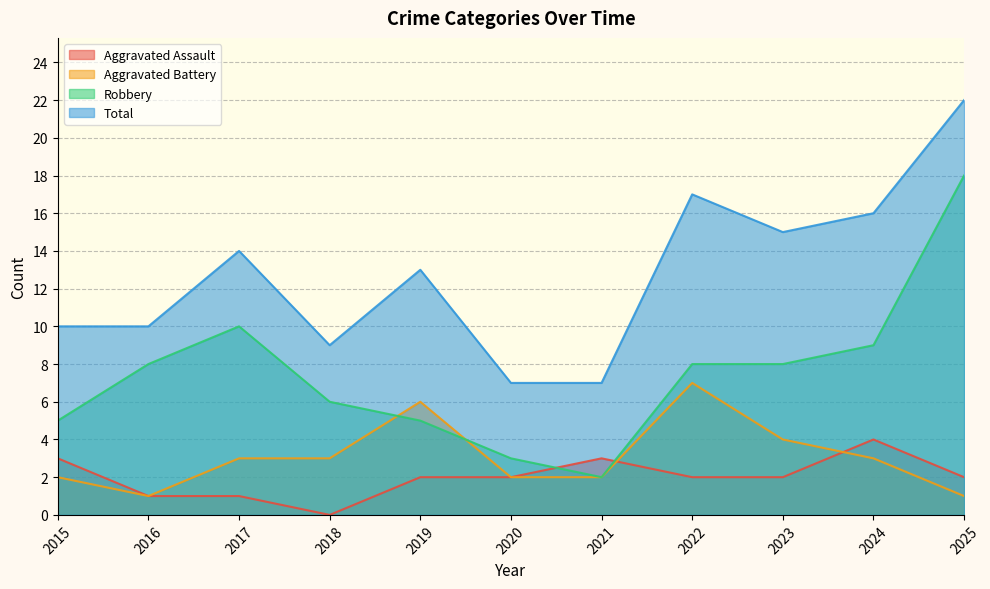

Reading left to right, transcribe all the data shown in this chart.

Aggravated Assault: 3	1	1	0	2	2	3	2	2	4	2
Aggravated Battery: 2	1	3	3	6	2	2	7	4	3	1
Robbery: 5	8	10	6	5	3	2	8	8	9	18
Total: 10	10	14	9	13	7	7	17	15	16	22